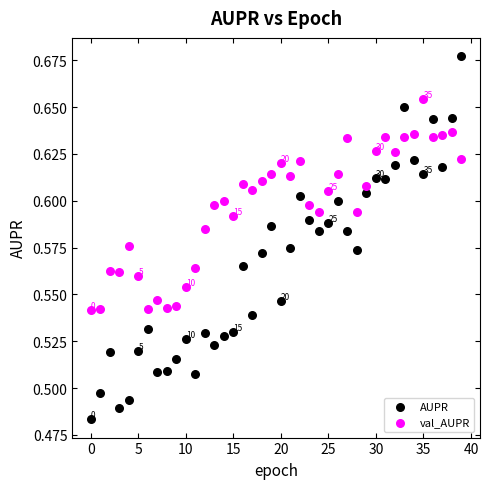

Which series reaches the minimum Y coordinate?

AUPR